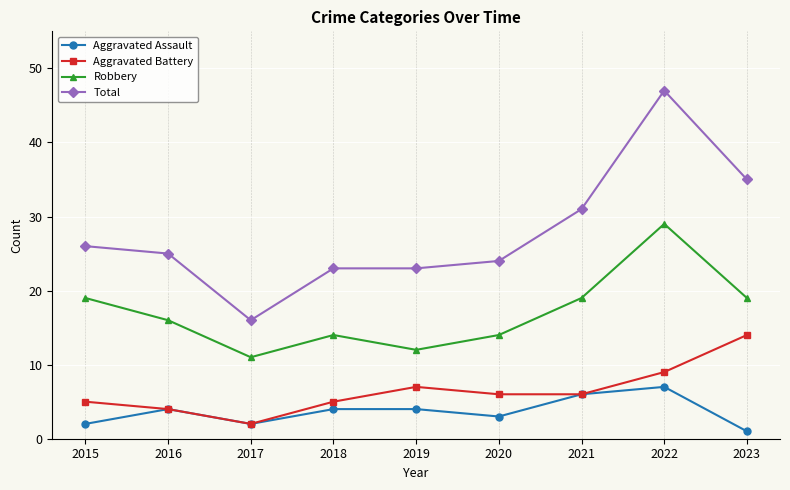

What is the difference between the maximum and second lowest values in the Aggravated Assault series?

5